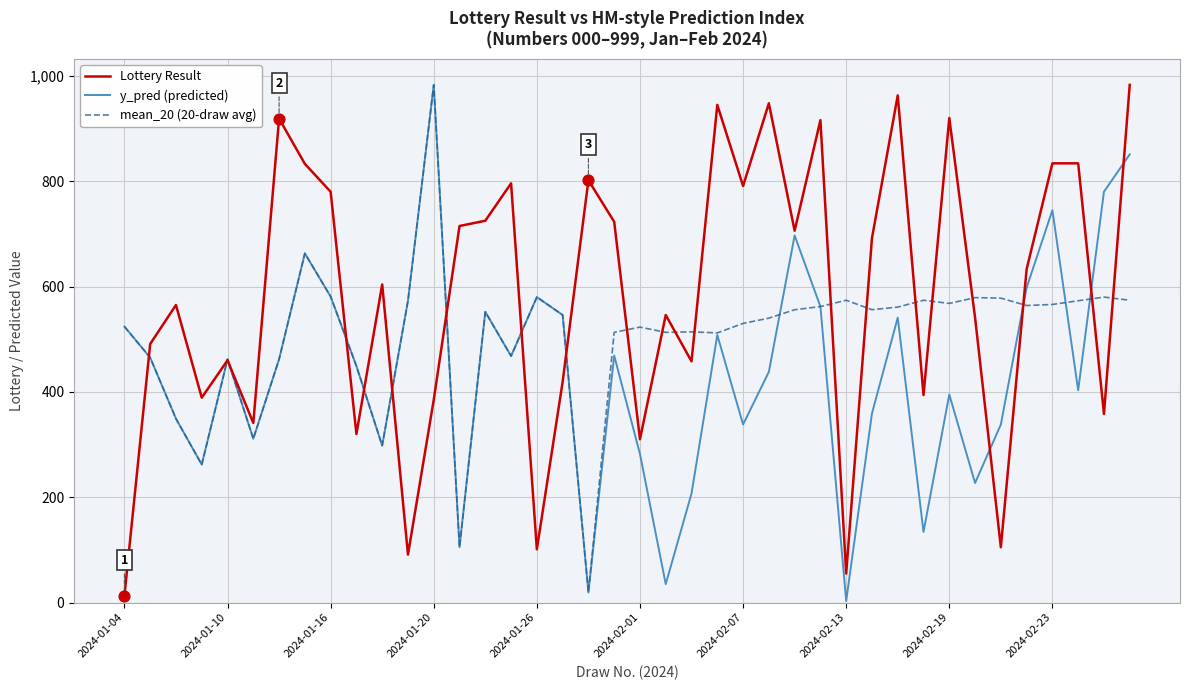

Which series has the largest total across all categories?

Lottery Result